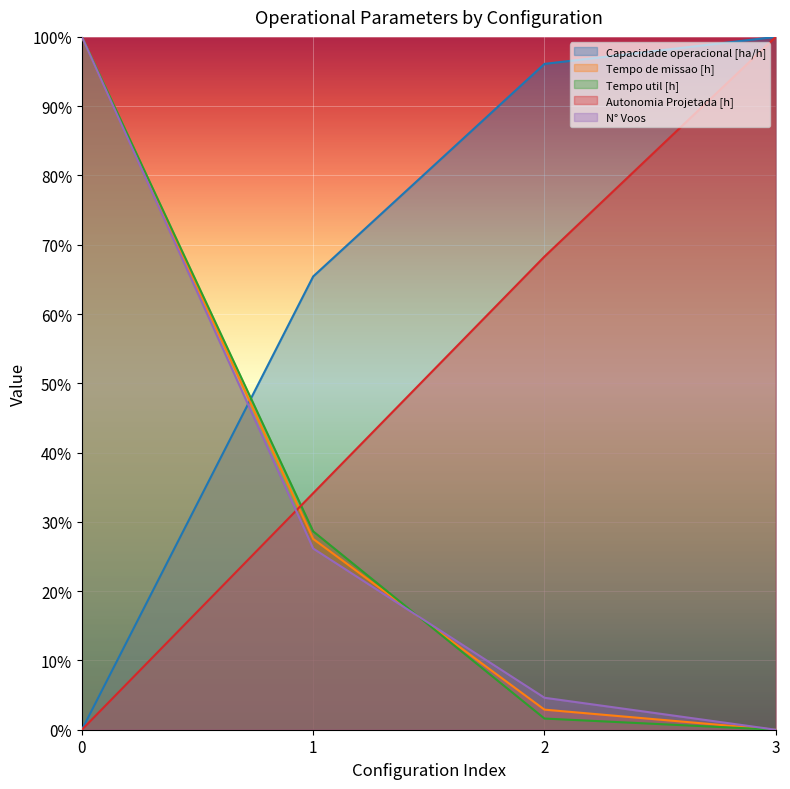

Read the Autonomia Projetada [h] value at 2.

68.3